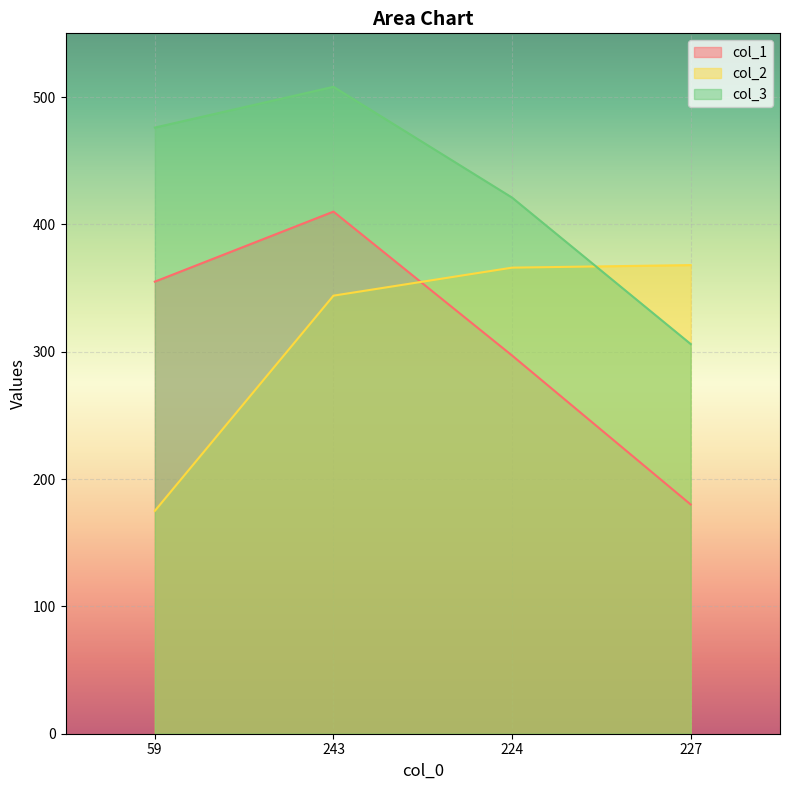

The value of col_2 at 224 is 160. True or false?

False